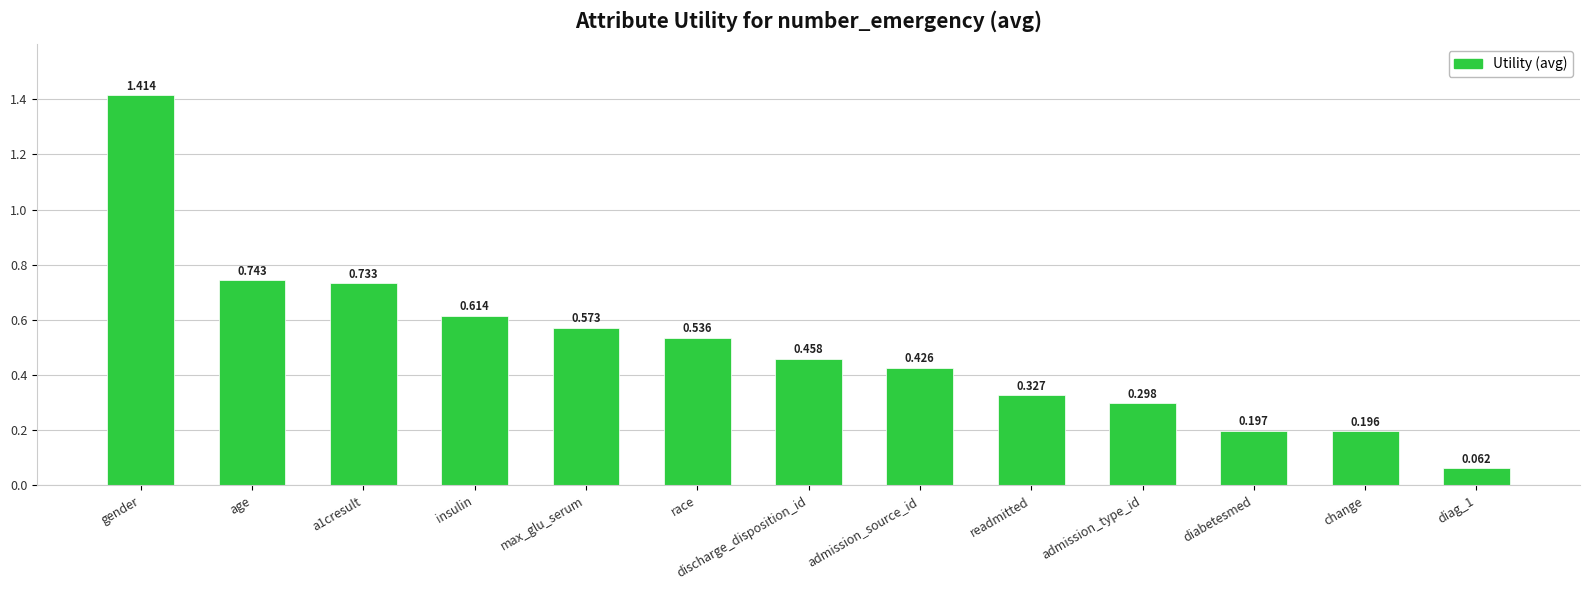

Which category has the highest value across all series?

gender